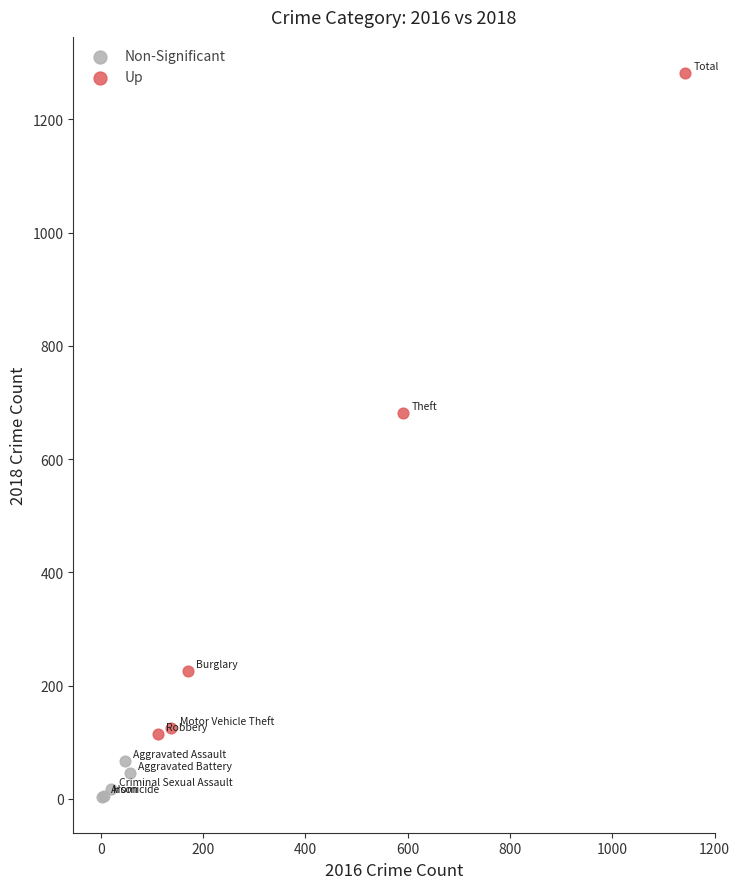

Which series contains the highest Y value?

Up